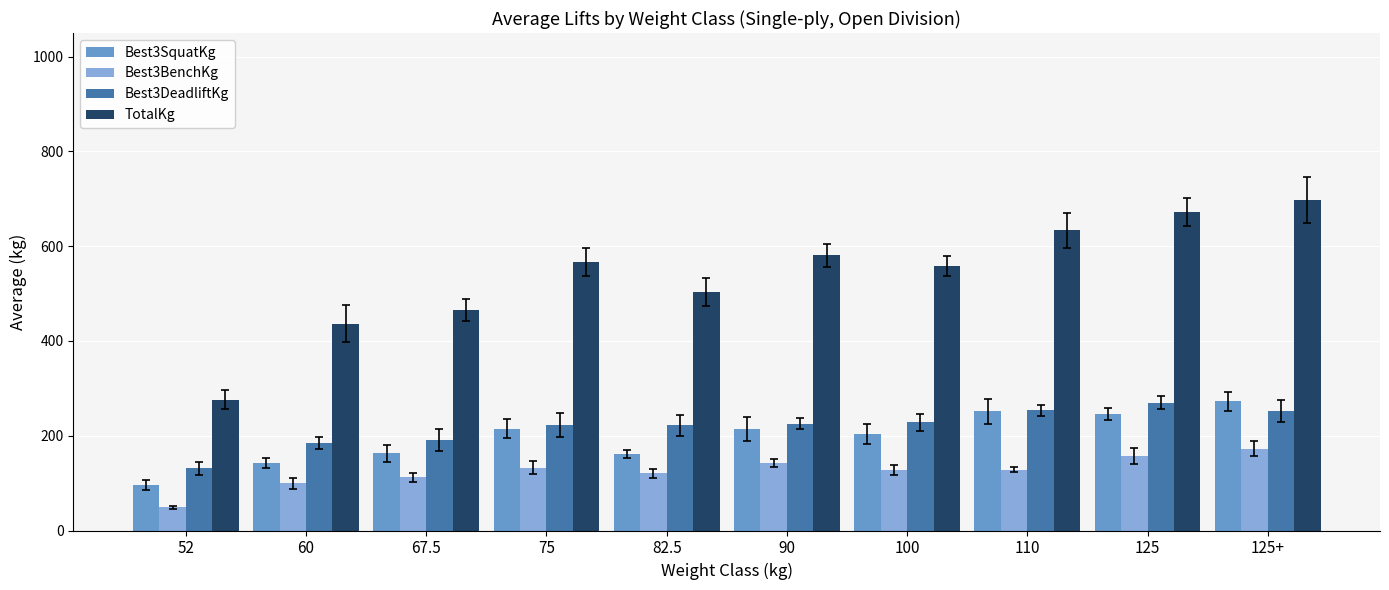

What is the difference between the maximum and second lowest values in the Best3DeadliftKg series?

85.0